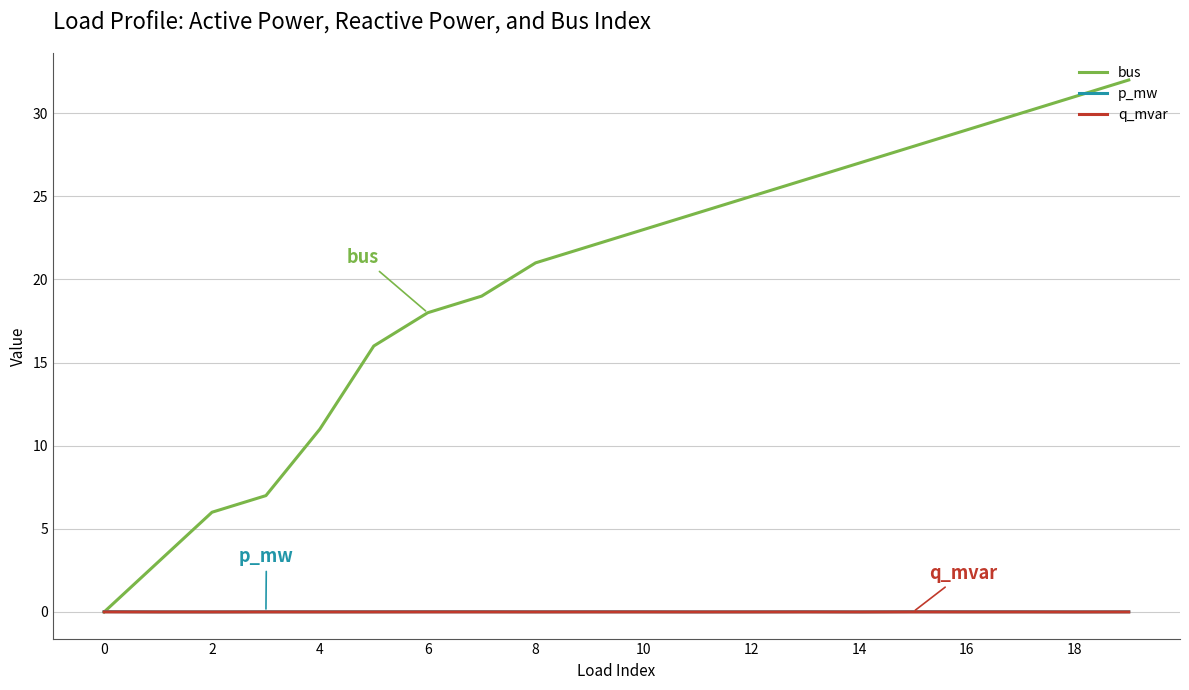

Which series has the largest range (max minus min)?

bus